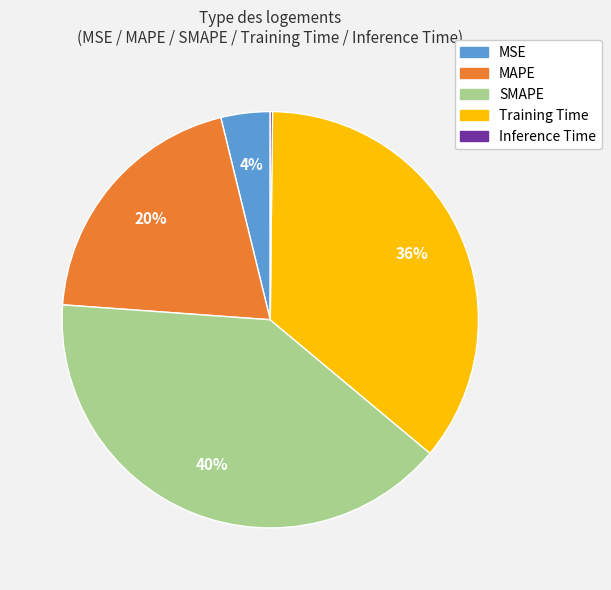

The SMAPE slice represents 40% of the pie. True or false?

True